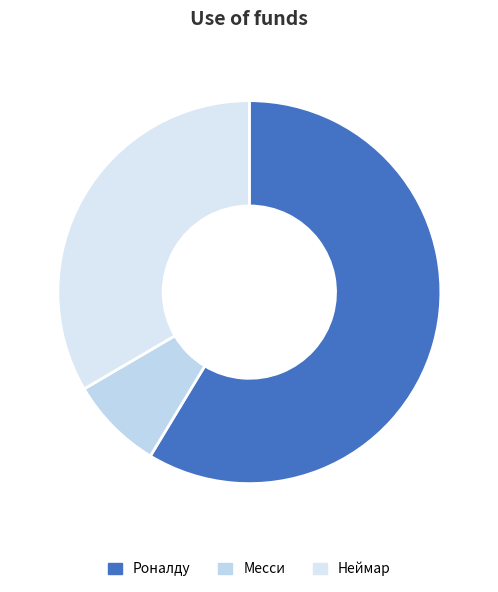

What percentage is the Месси slice, to the nearest percent?

8%